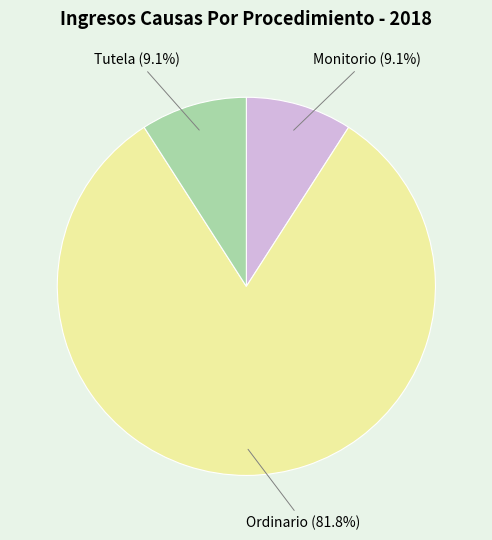

Is there a majority slice in this chart?

Yes